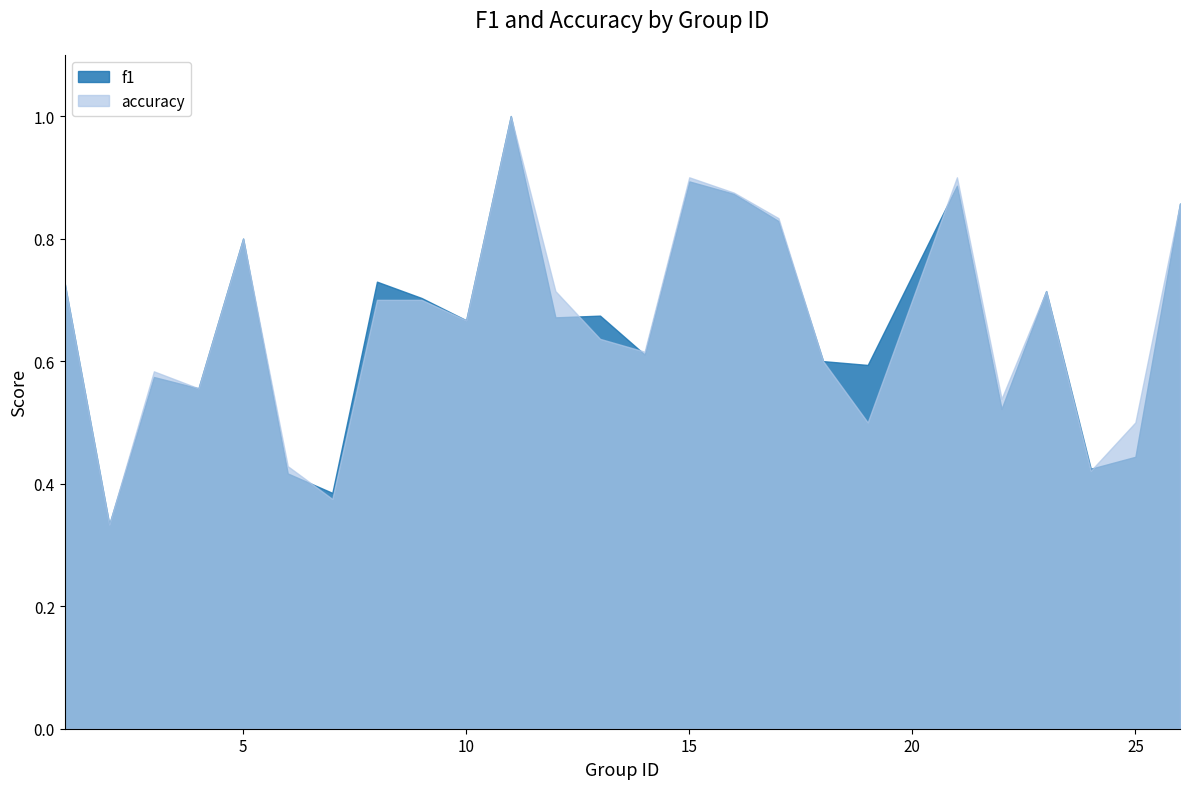

At which label does f1 reach its minimum?

2